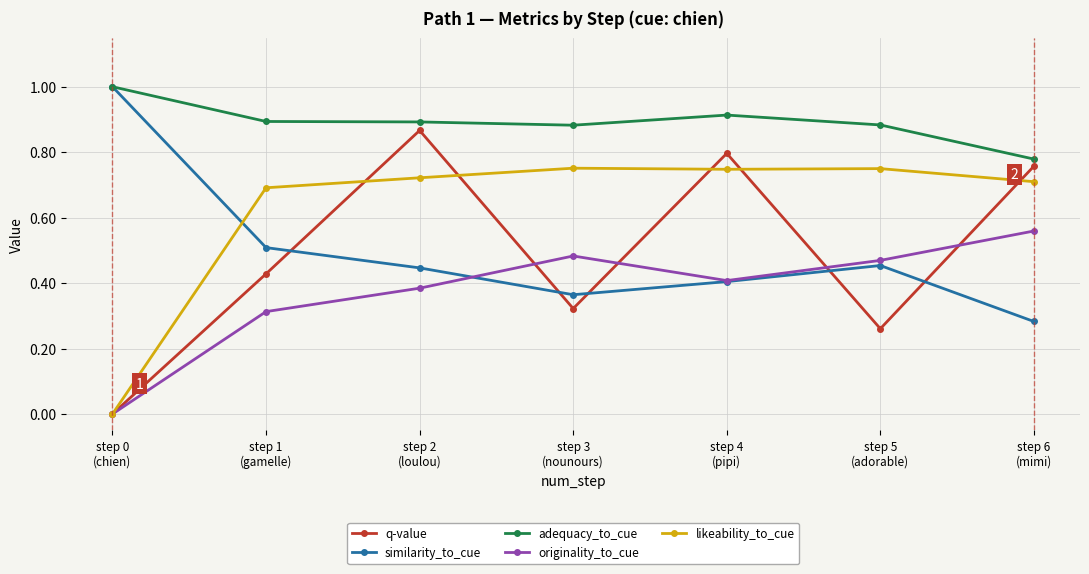

Which series has the largest total across all categories?

adequacy_to_cue